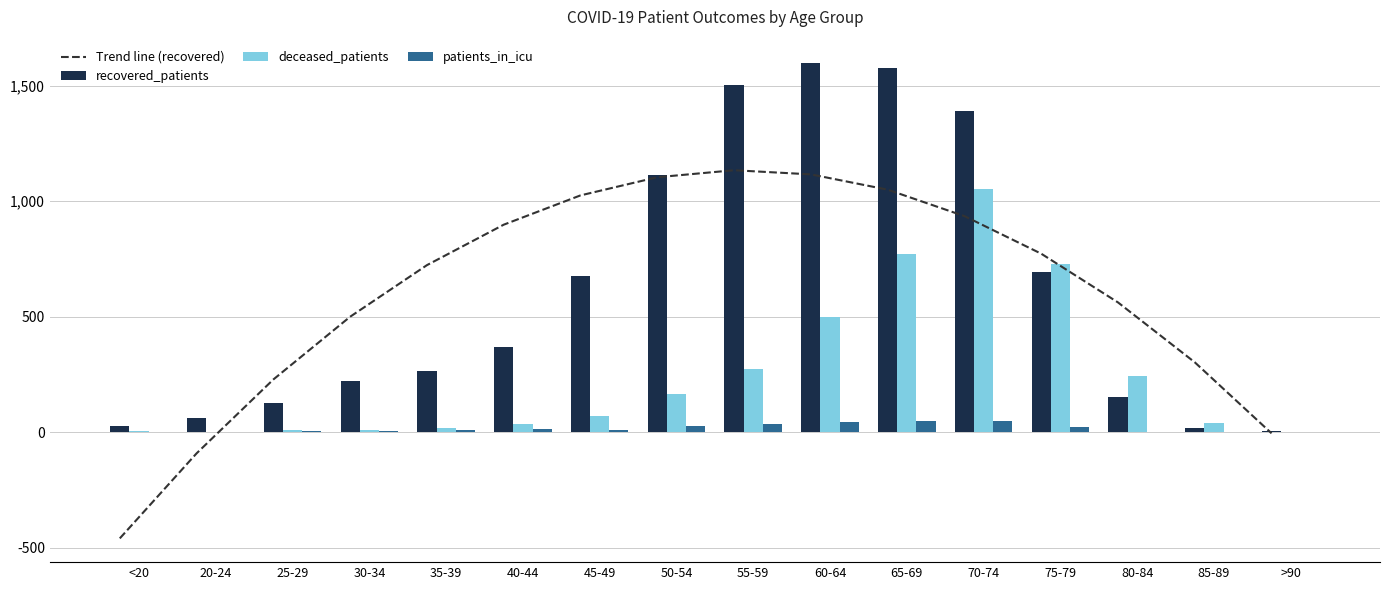

Between 60-64 and 45-49, which is larger?

60-64